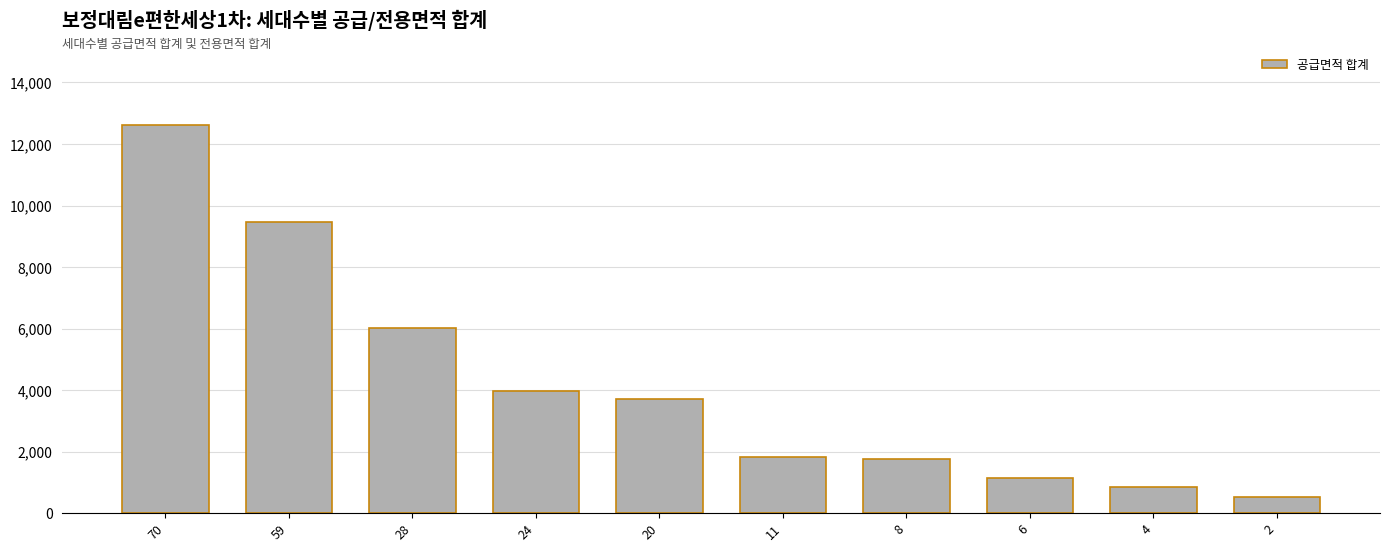

How many bars are there in total?

10